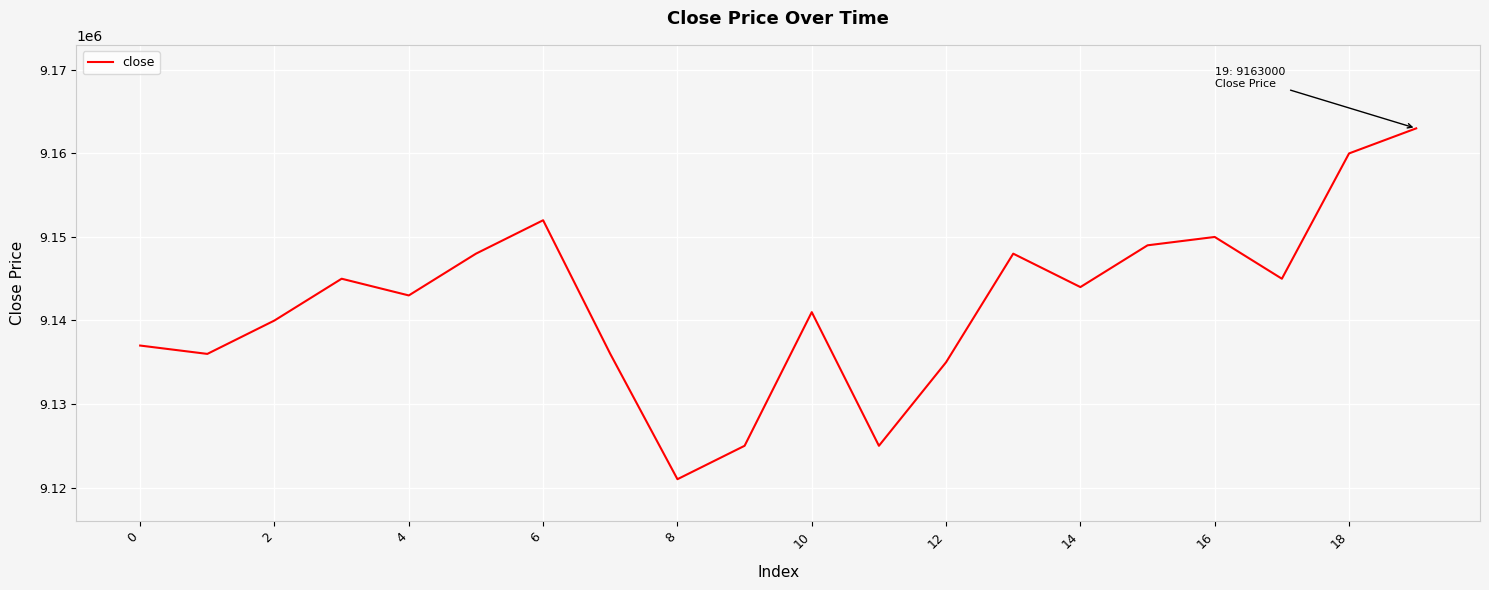

What is the minimum value shown in the chart?

9121000